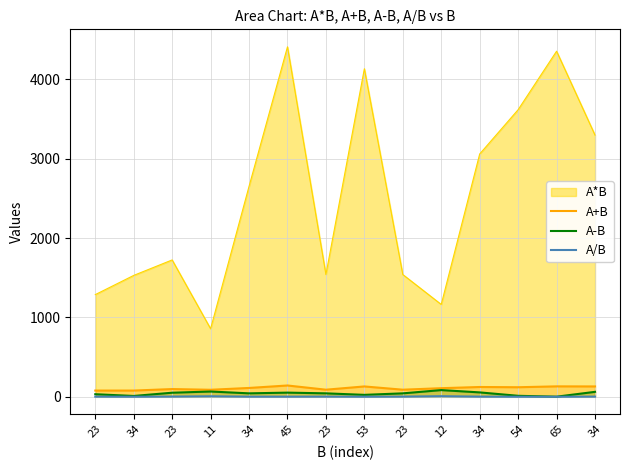

What is the difference between the A-B values at 34 and 23?

19.0